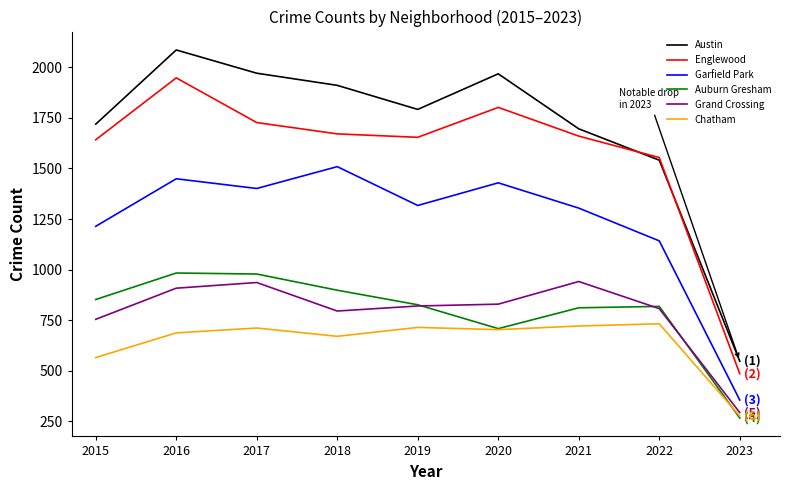

True or false: Auburn Gresham and Garfield Park cross at least once.

False